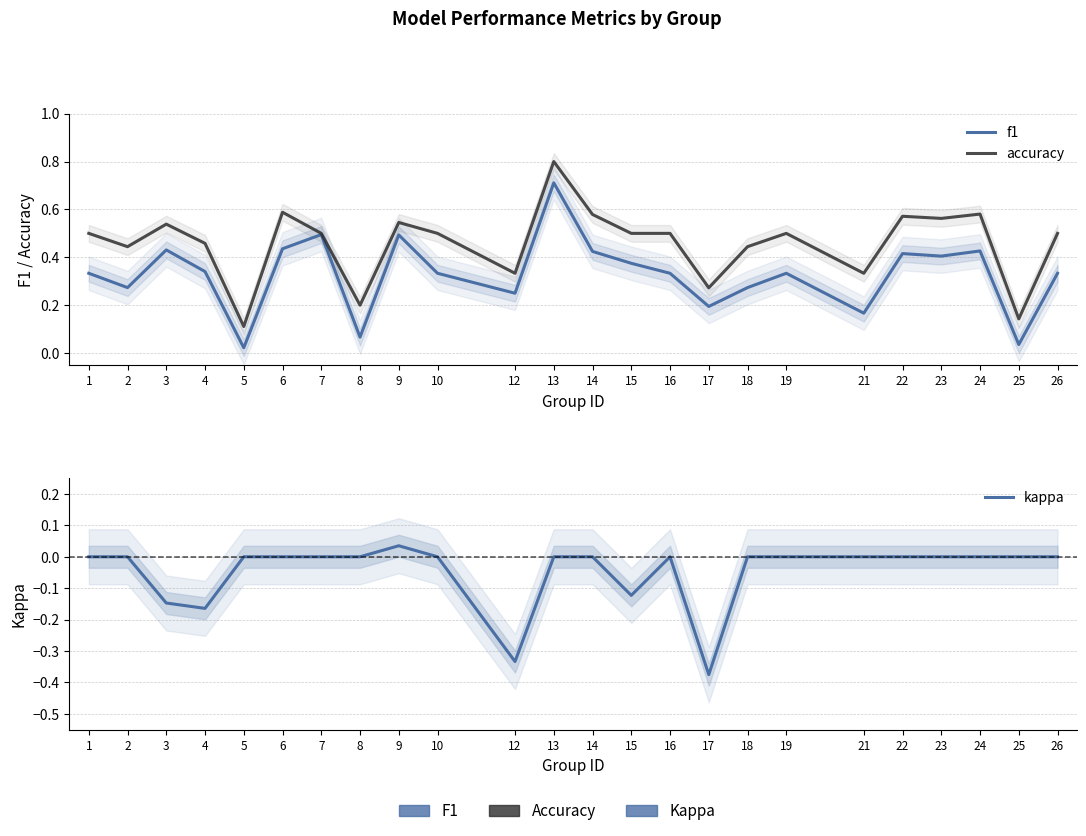

What is the value of the f1 point at the 11th from the left?

0.2